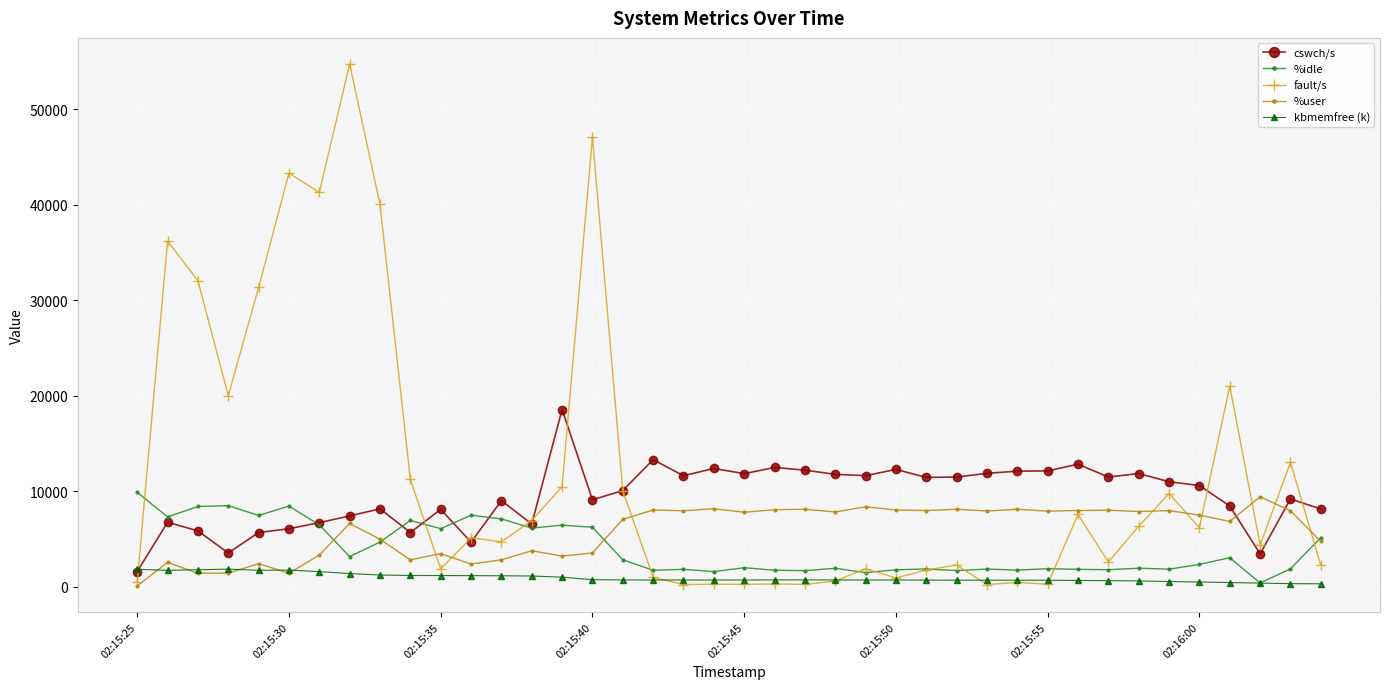

At how many categories does at least one series exceed 29322?

8